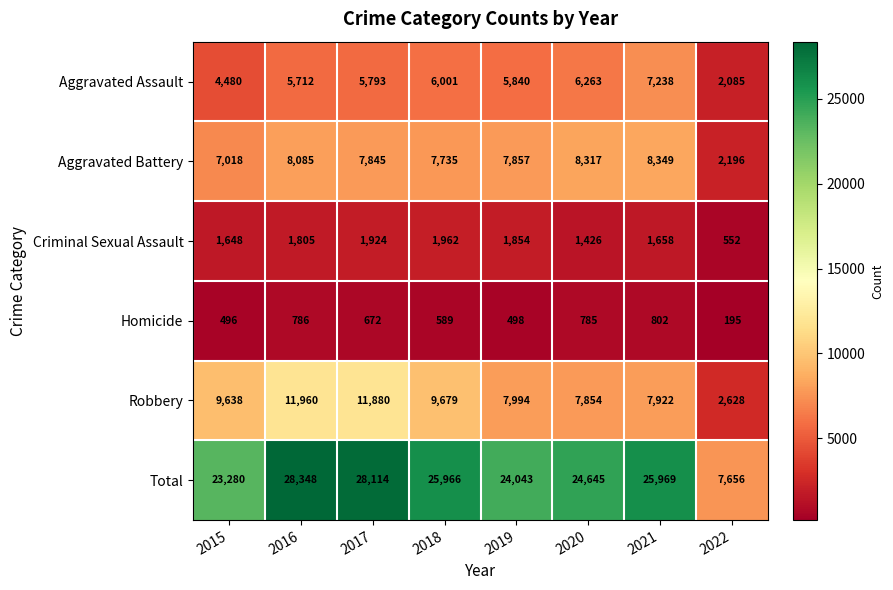

What is the smallest value displayed?

195